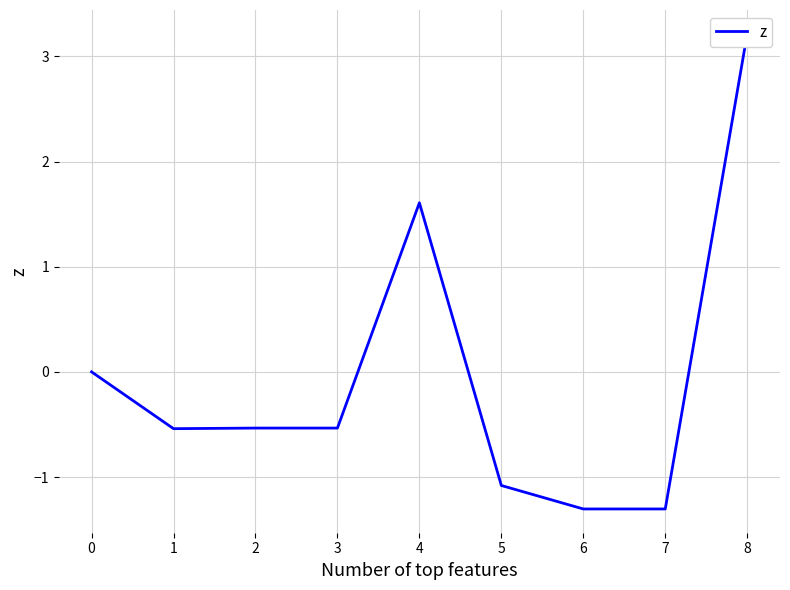

What is the value of the 4th point from the left?

-0.5